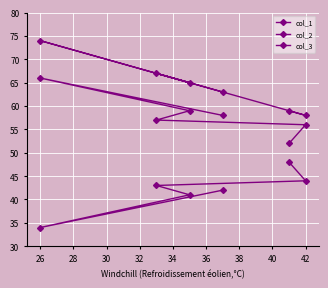

True or false: col_2 and col_3 intersect in this chart.

False